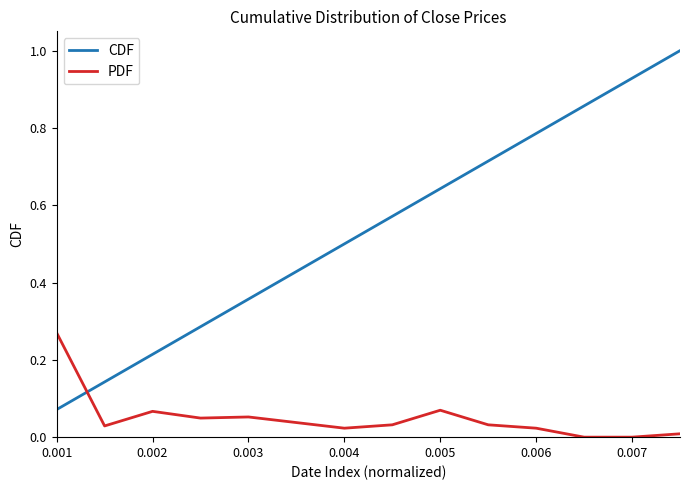

Which series has the largest range (max minus min)?

CDF